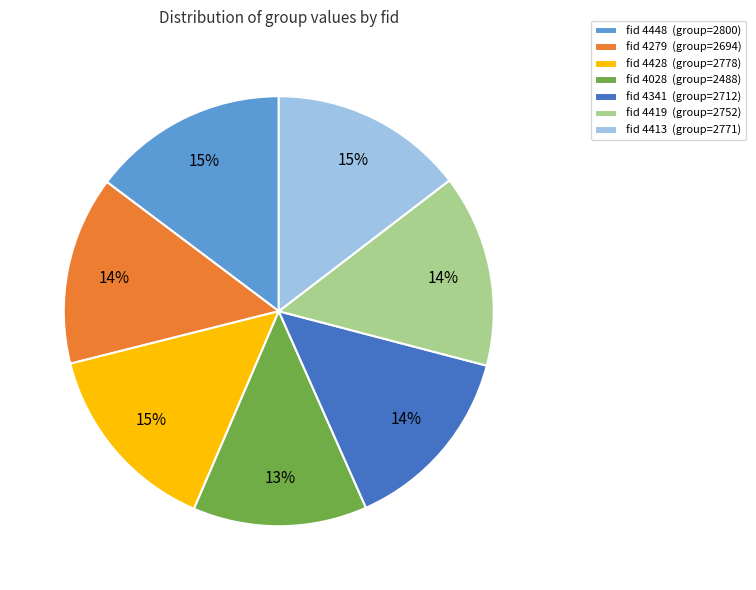

To the nearest percent, what is the average slice percentage?

14%